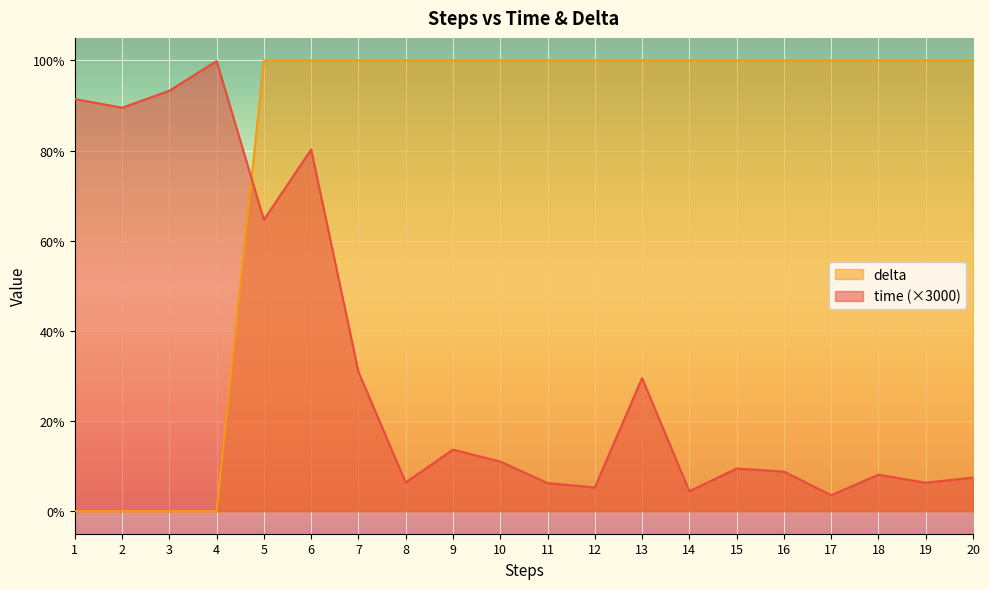

True or false: delta has a value of 150.5 at 14.

False